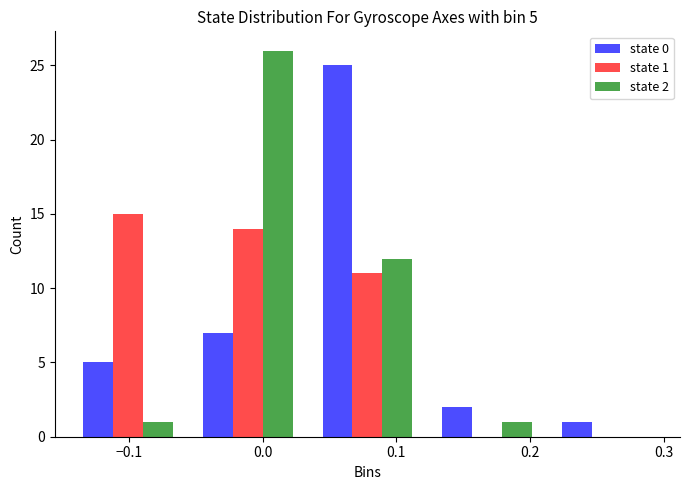

In the state 0 series, which range on the x-axis has the tallest bar?

0.03 to 0.12